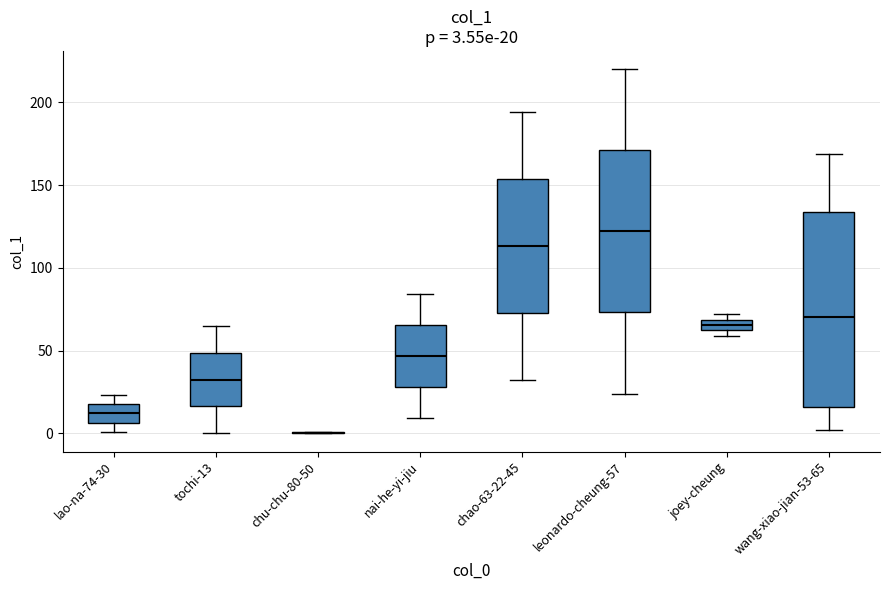

Which box is the tallest, from its lower edge to its upper edge?

wang-xiao-jian-53-65